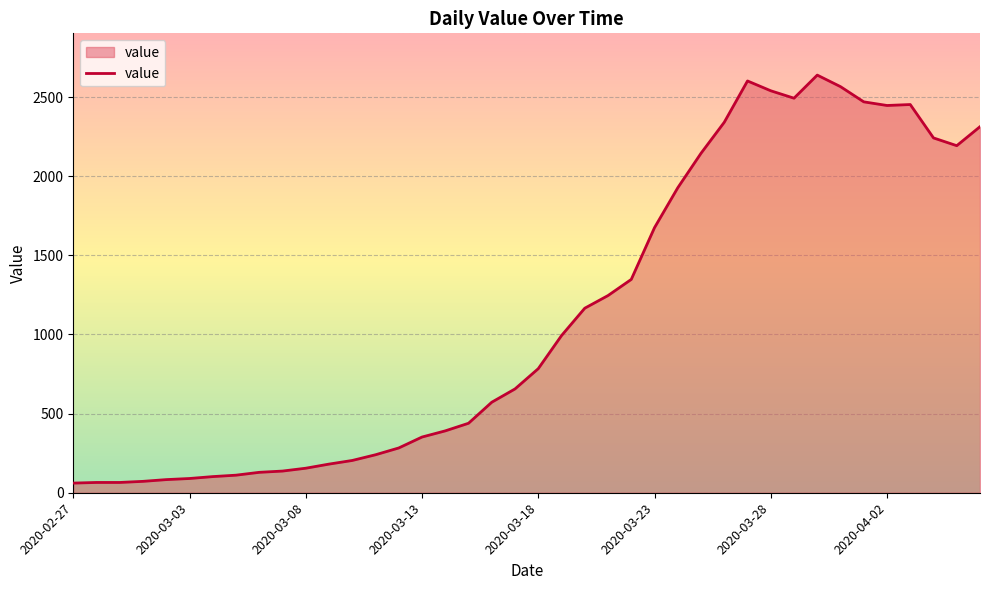

What is the maximum value shown in the chart?

2639